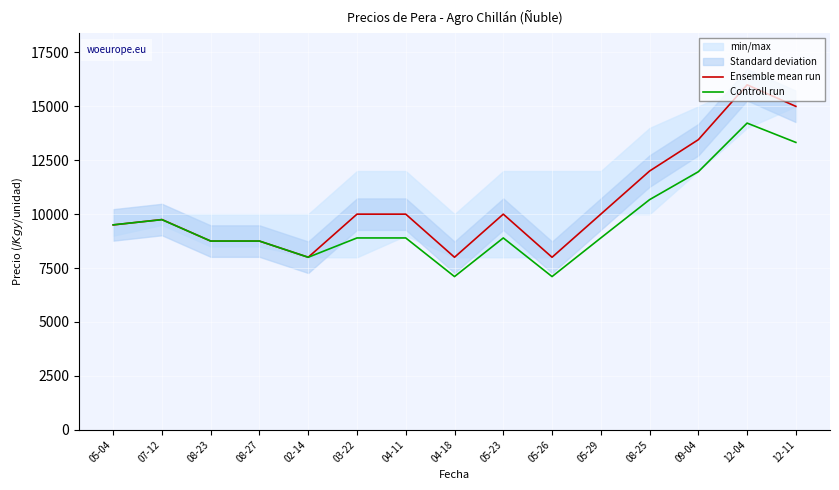

Reading left to right, list all the values displayed in this chart.

Ensemble mean run: 9500	9750	8750	8750	8000	10000	10000	8000	10000	8000	10000	12000	13455	16000	15000
Controll run: 9504	9744	8752	8752	8000	8896	8896	7104	8896	7104	8896	10672	11968	14224	13328